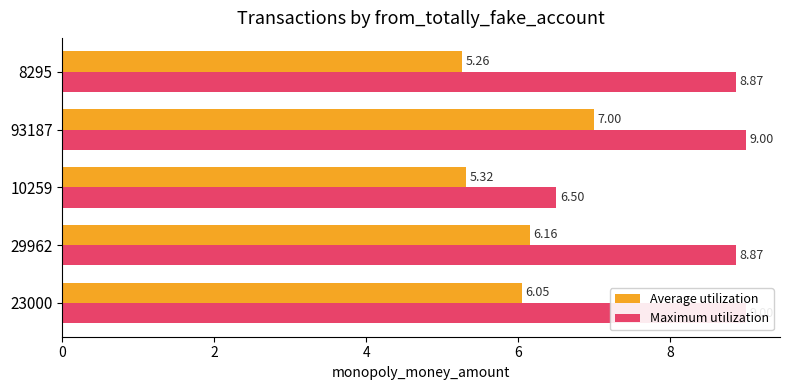

Is it true that Average utilization equals 9.2 at 10259?

False